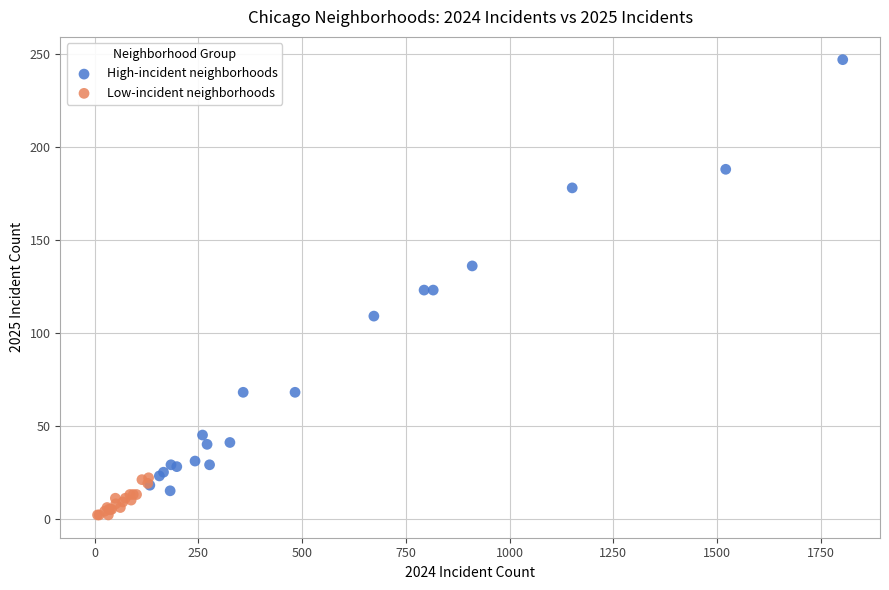

Which series reaches the maximum Y coordinate?

High-incident neighborhoods